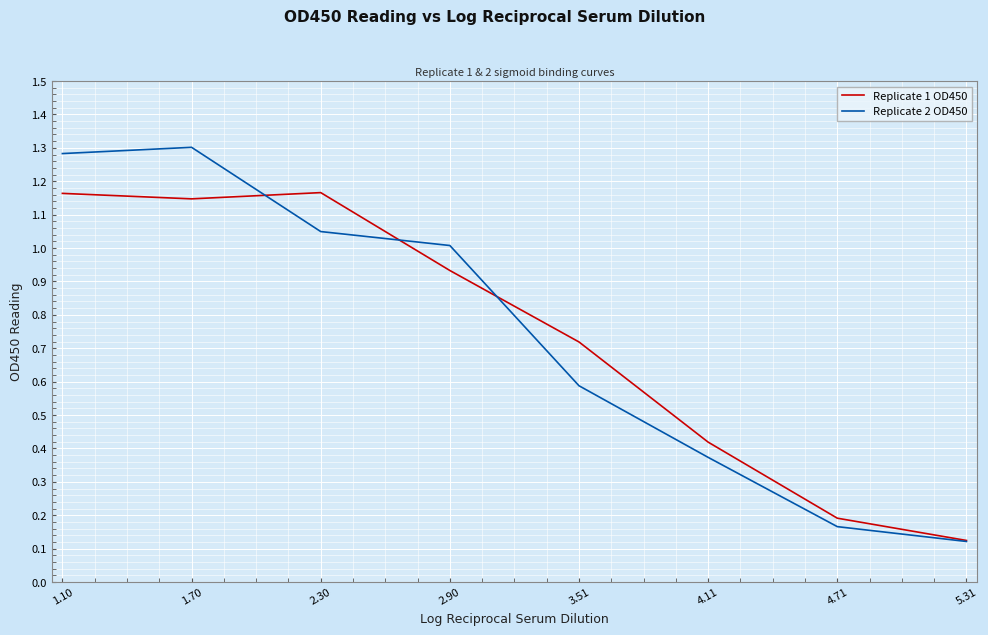

What is the total value across all series at 2.90?

1.9